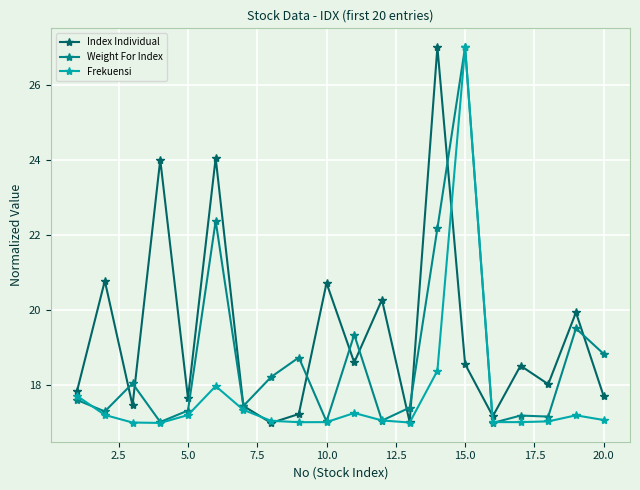

True or false: Frekuensi has more than 2 points higher than both neighbors.

True